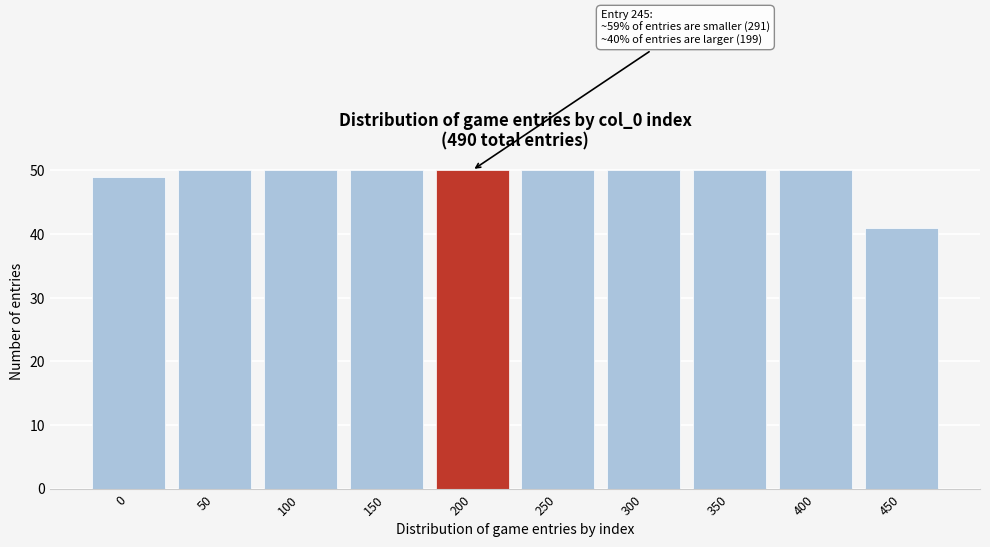

Reading left to right, what are all the values shown in this chart?

49	50	50	50	50	50	50	50	50	41